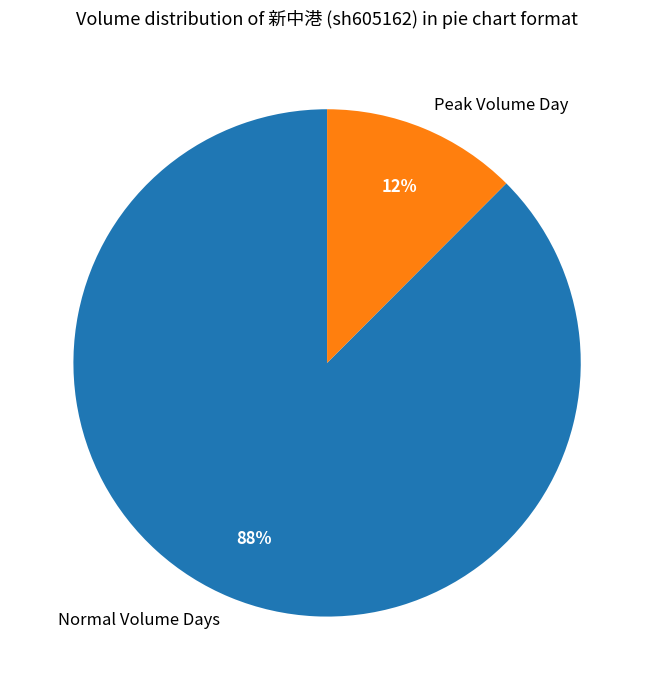

Which category has the smallest portion of the pie?

Peak Volume Day